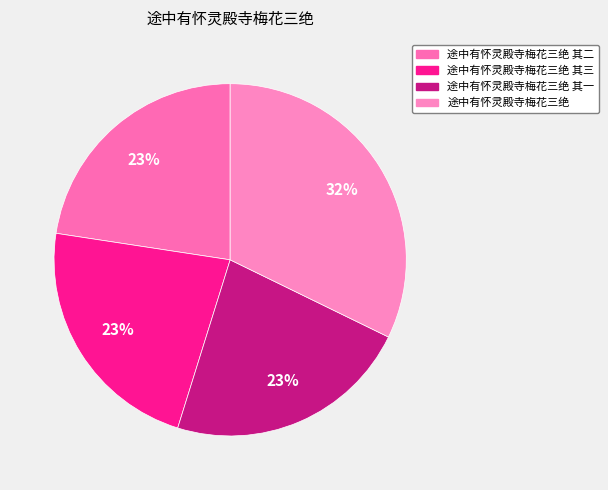

To the nearest percent, what is the difference between the largest and smallest slice percentages?

10%